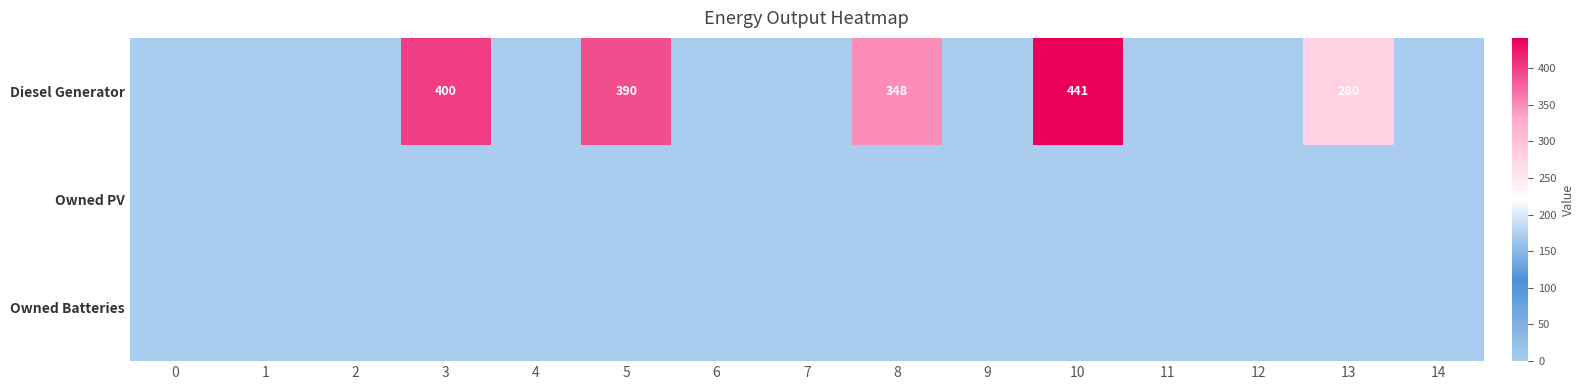

True or false: Diesel Generator has a value of 400 at 3.

True